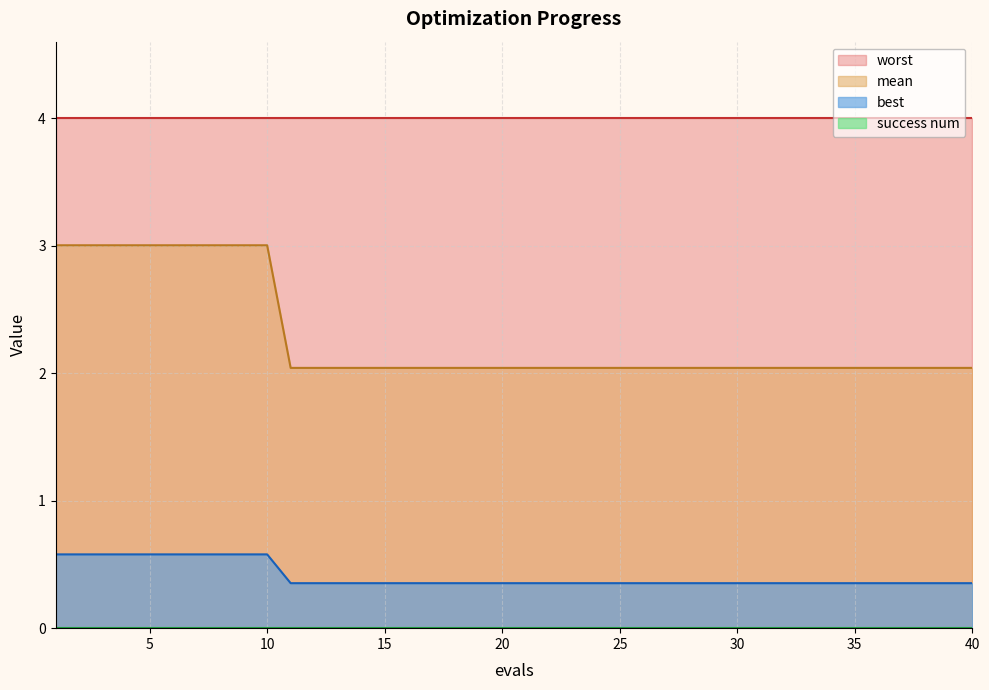

Which category has the lowest value in the mean series?

11